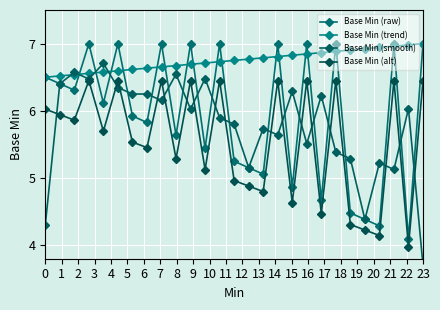

Which series has the largest total across all categories?

Base Min (trend)